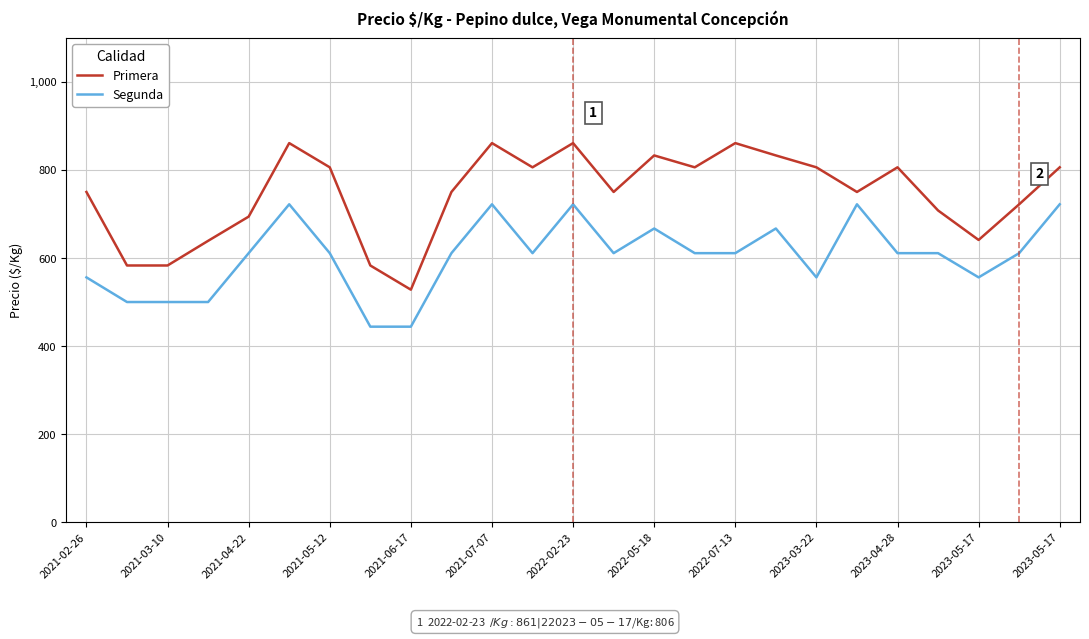

Which series has the largest total across all categories?

Primera